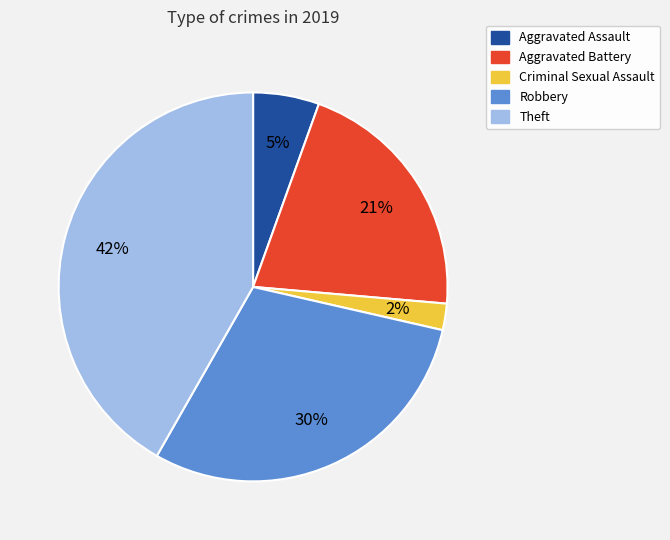

What is the smallest slice in the pie chart?

Criminal Sexual Assault